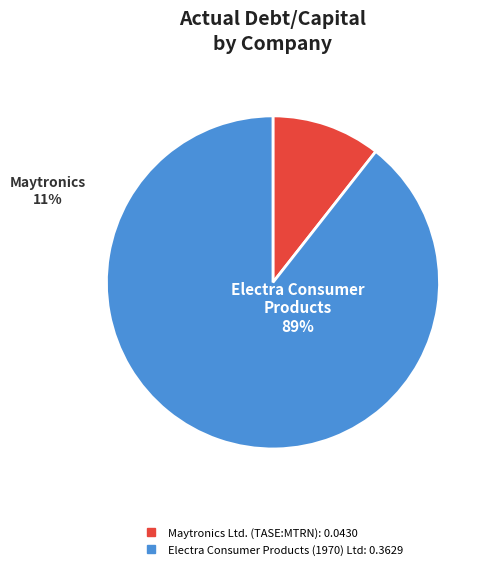

The Electra Consumer Products (1970) Ltd slice represents 89% of the pie. True or false?

True